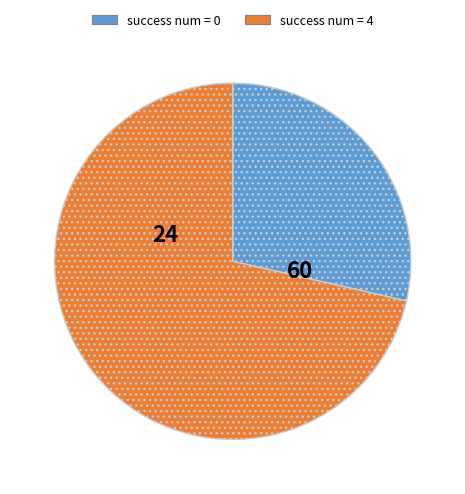

Does any single category account for the majority?

Yes